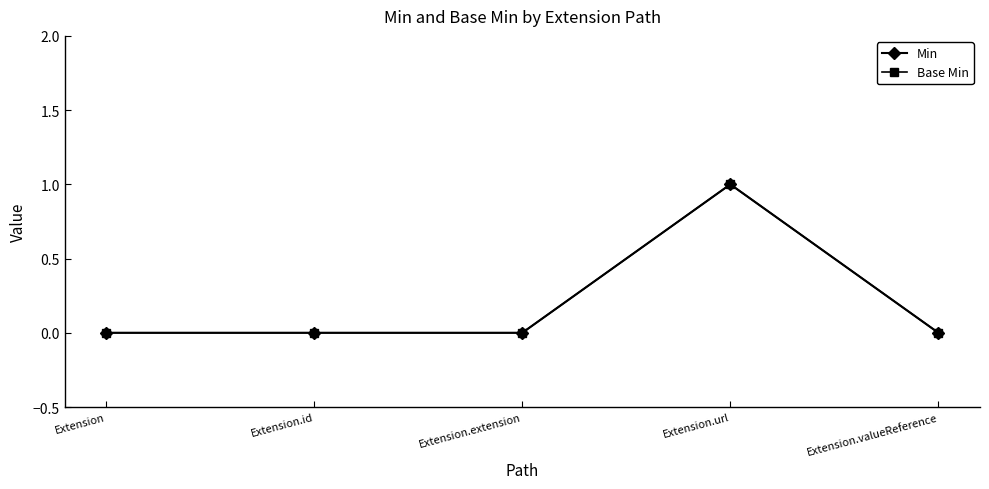

True or false: Base Min and Min cross at least once.

False